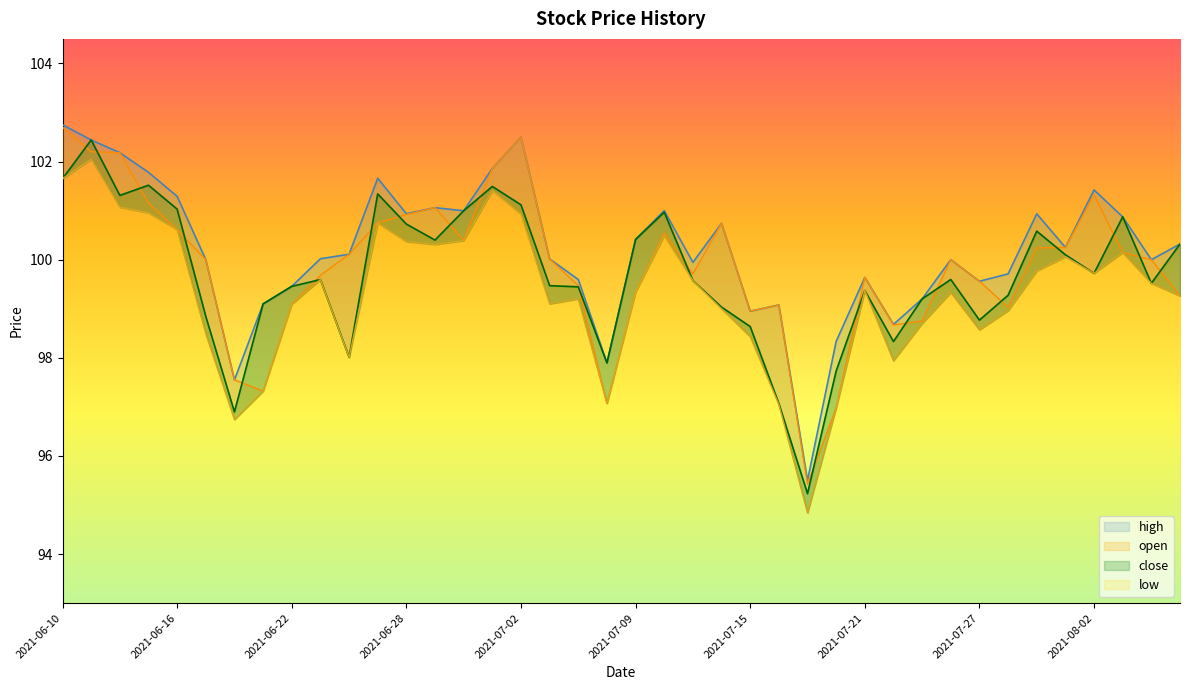

What is the greatest value displayed?

102.8